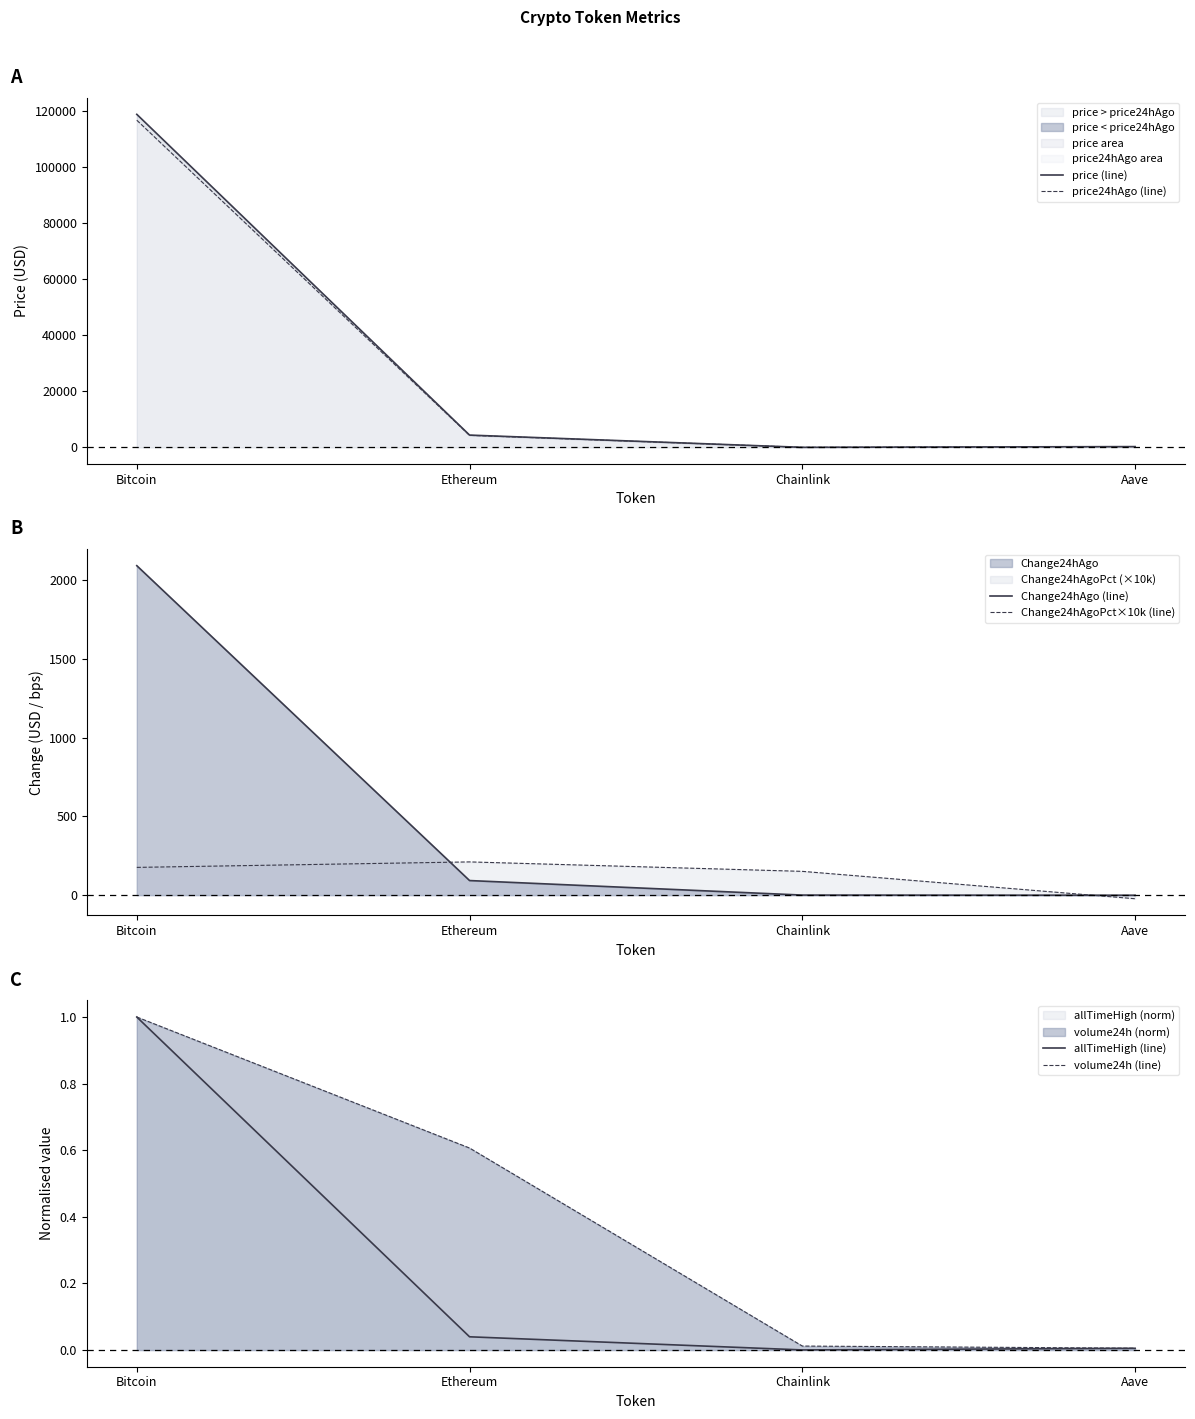

What is the sum of all volume24h (line) values?

1.6